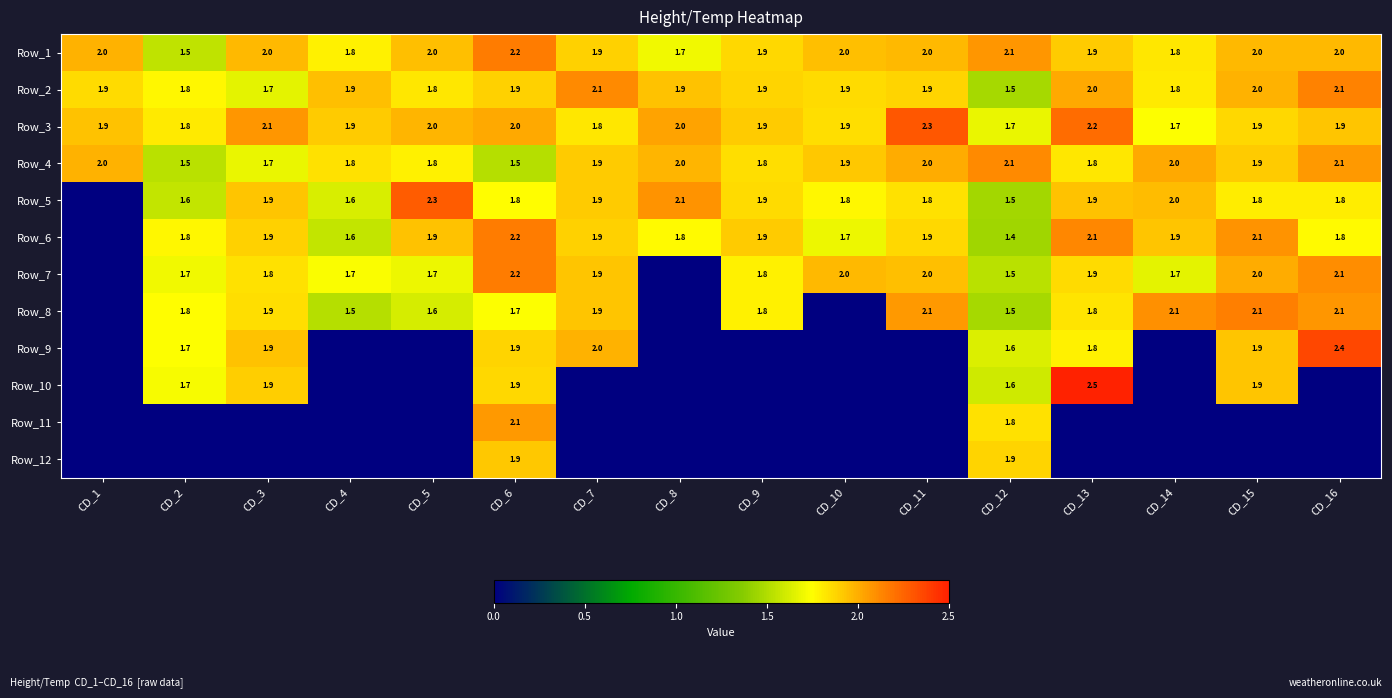

Is the value of Row_3 at CD_16 greater than the value of Row_8 at CD_16?

No